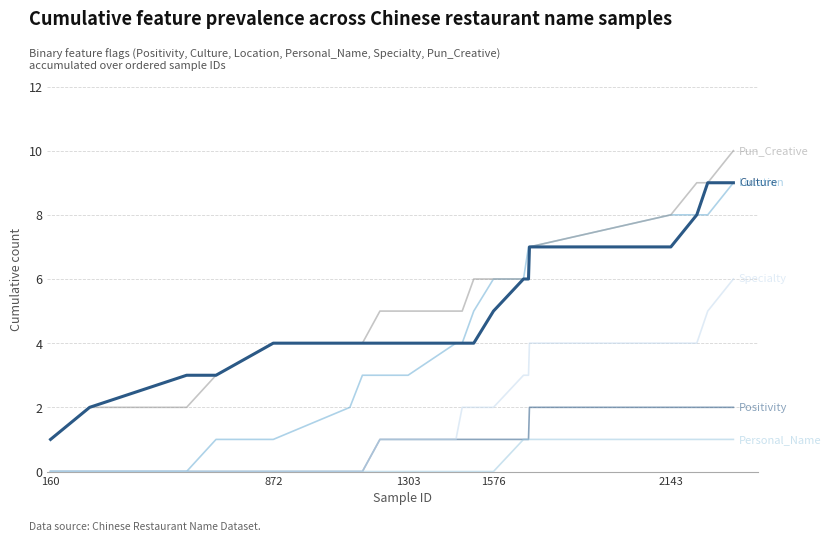

How many lines are shown in the chart?

6